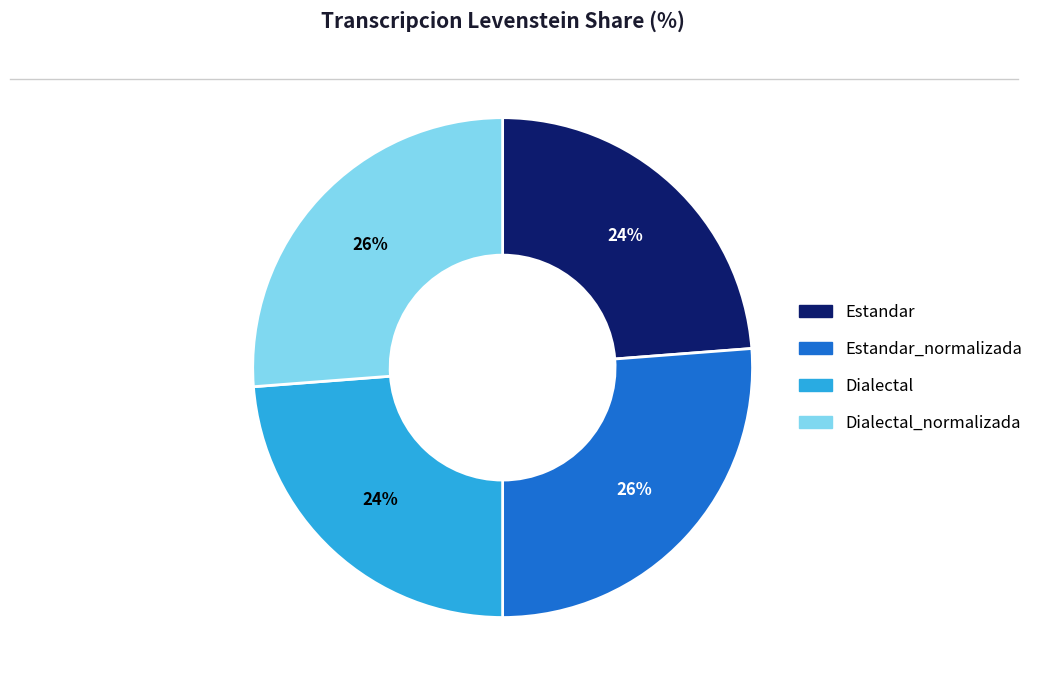

To the nearest percent, what portion does Dialectal represent?

24%